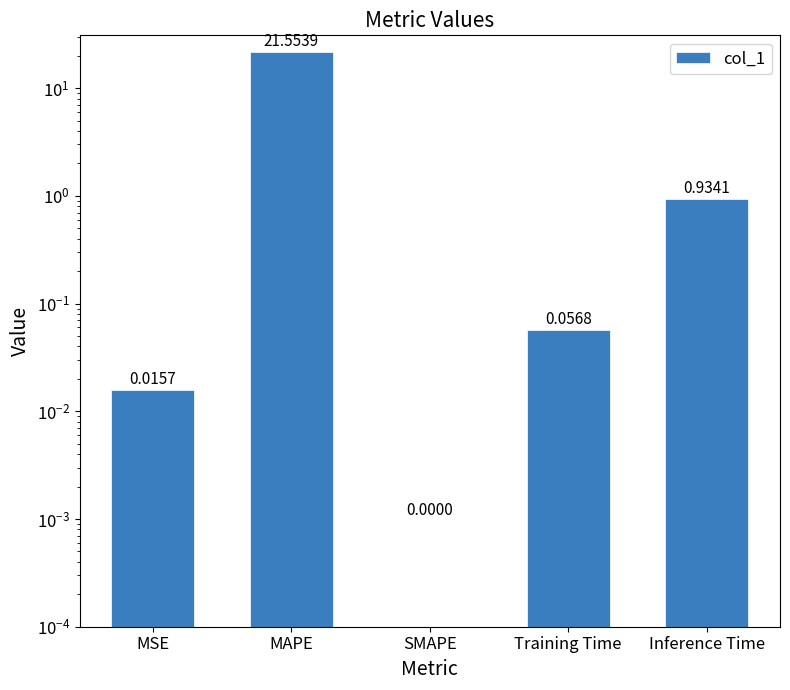

What is the average value?

4.5